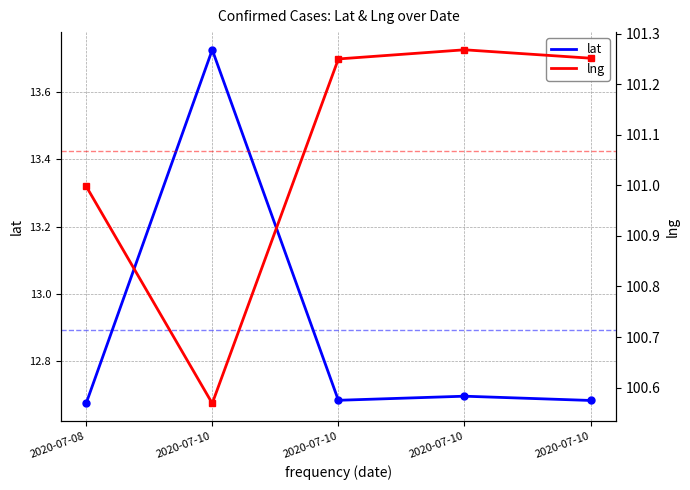

Which label corresponds to the smallest value in the chart?

2020-07-08